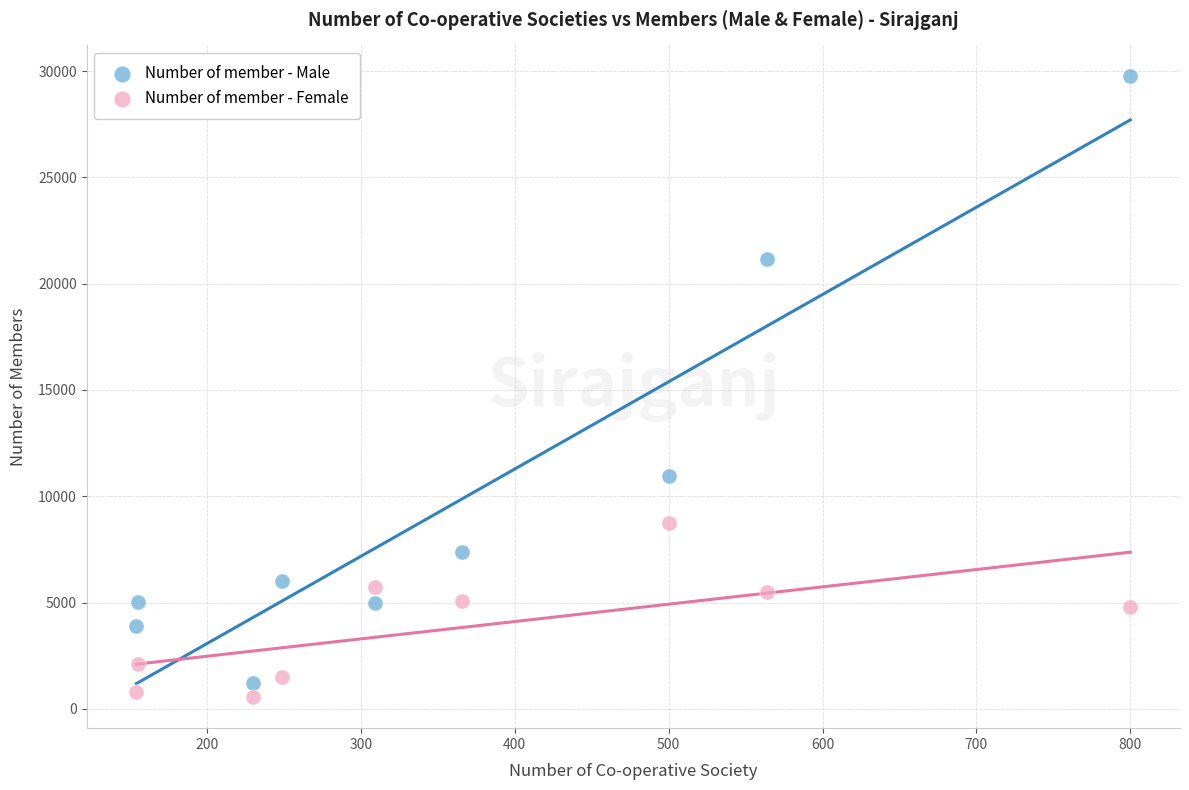

Which series reaches the minimum Y coordinate?

Number of member - Female